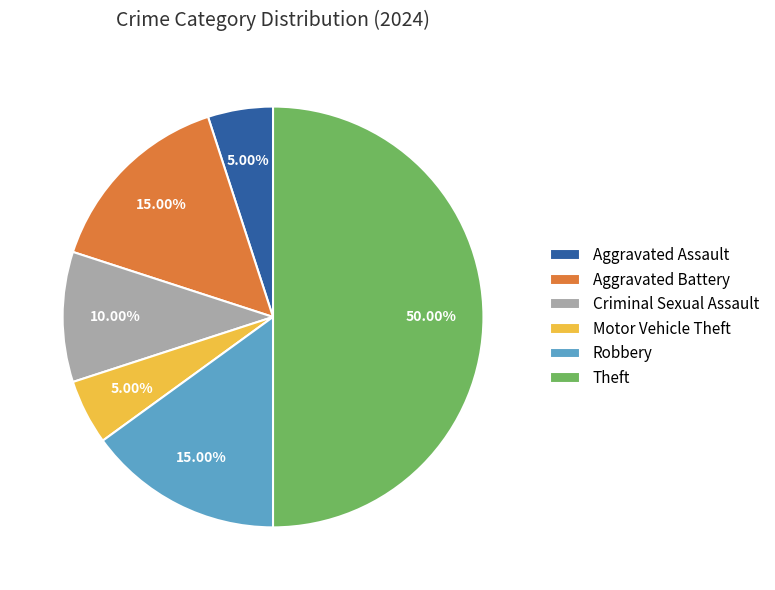

Does Aggravated Battery account for over 50% of the chart?

No